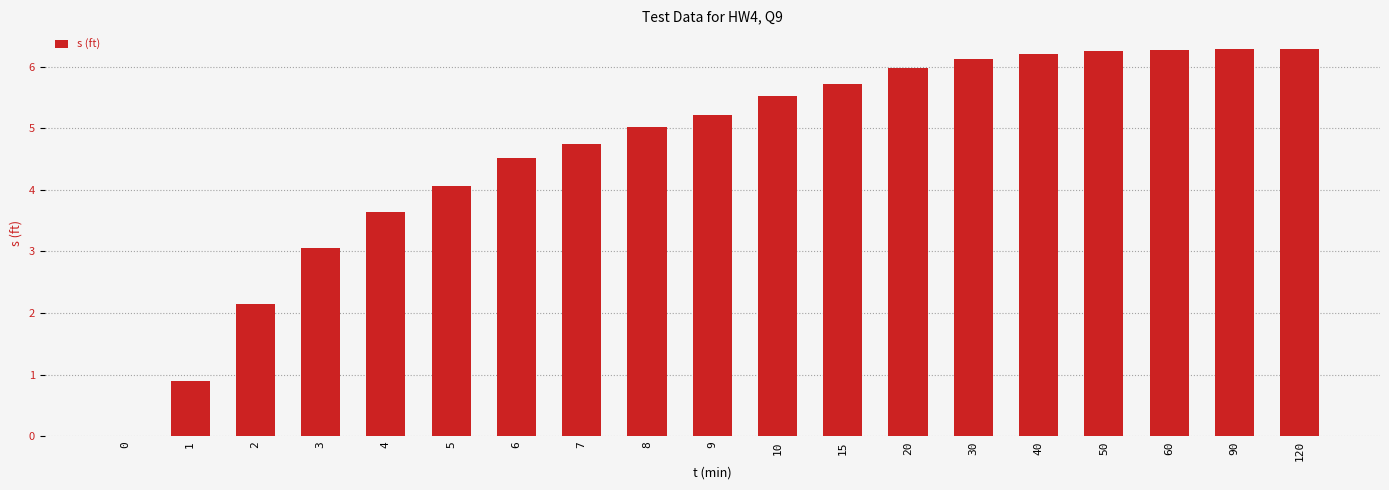

What is the sum of the values at 10 and 1?

6.4